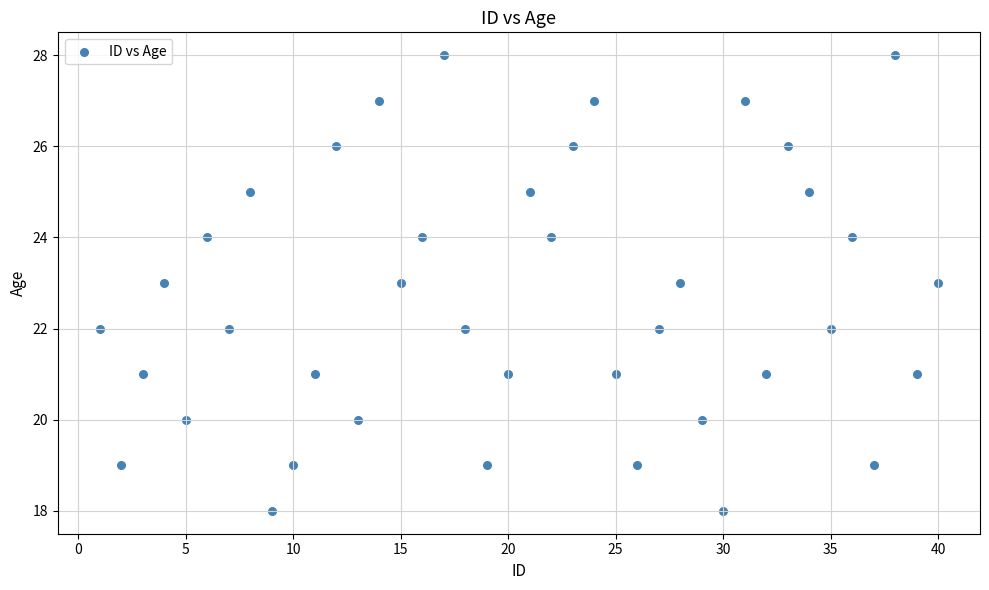

What is the range of Y values (max minus min)?

10